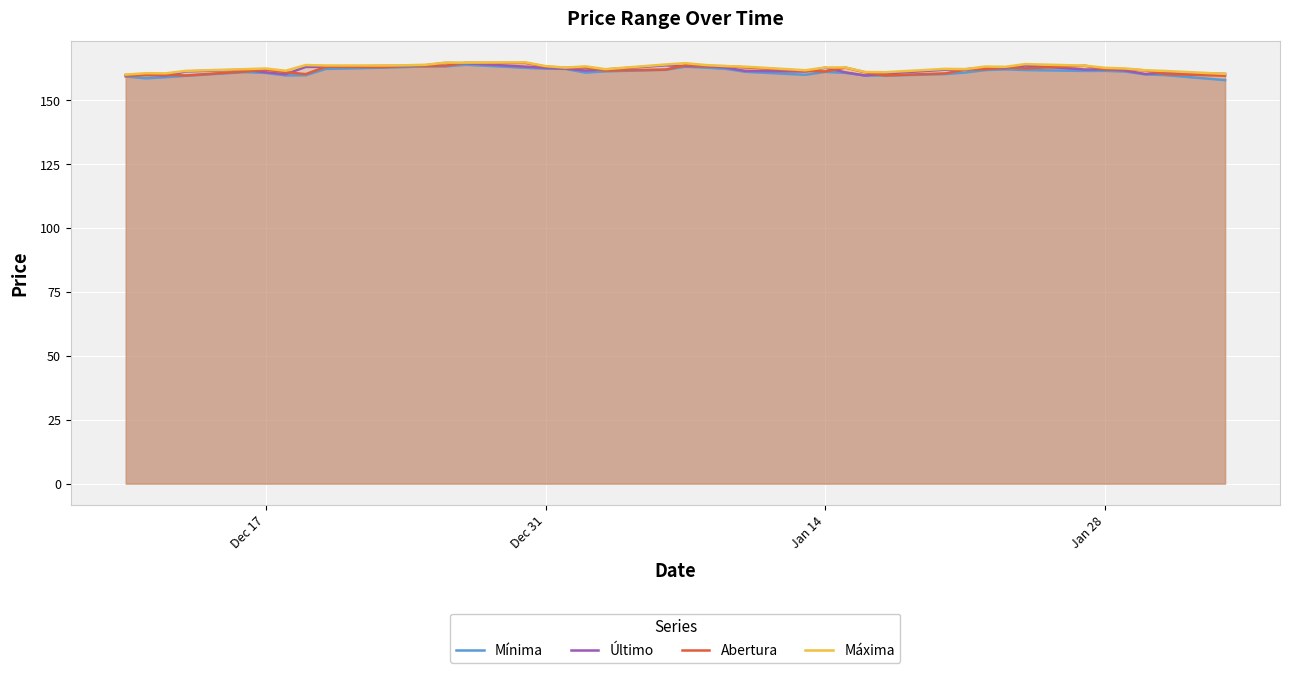

What is the sum of all Último values?

6483.7